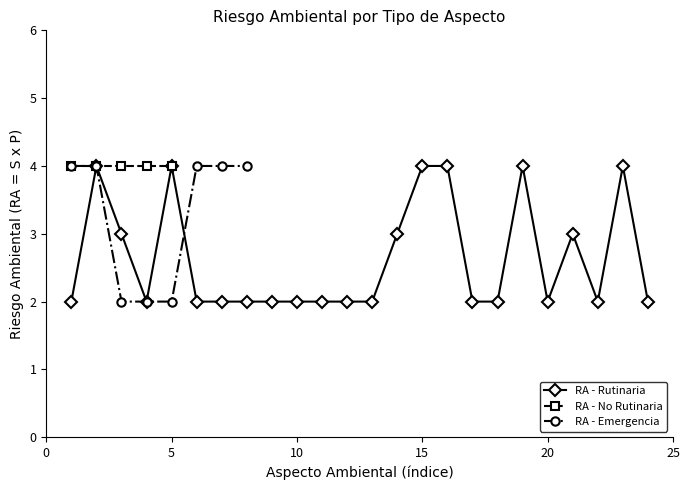

True or false: RA - Rutinaria has more than 2 points higher than both neighbors.

True